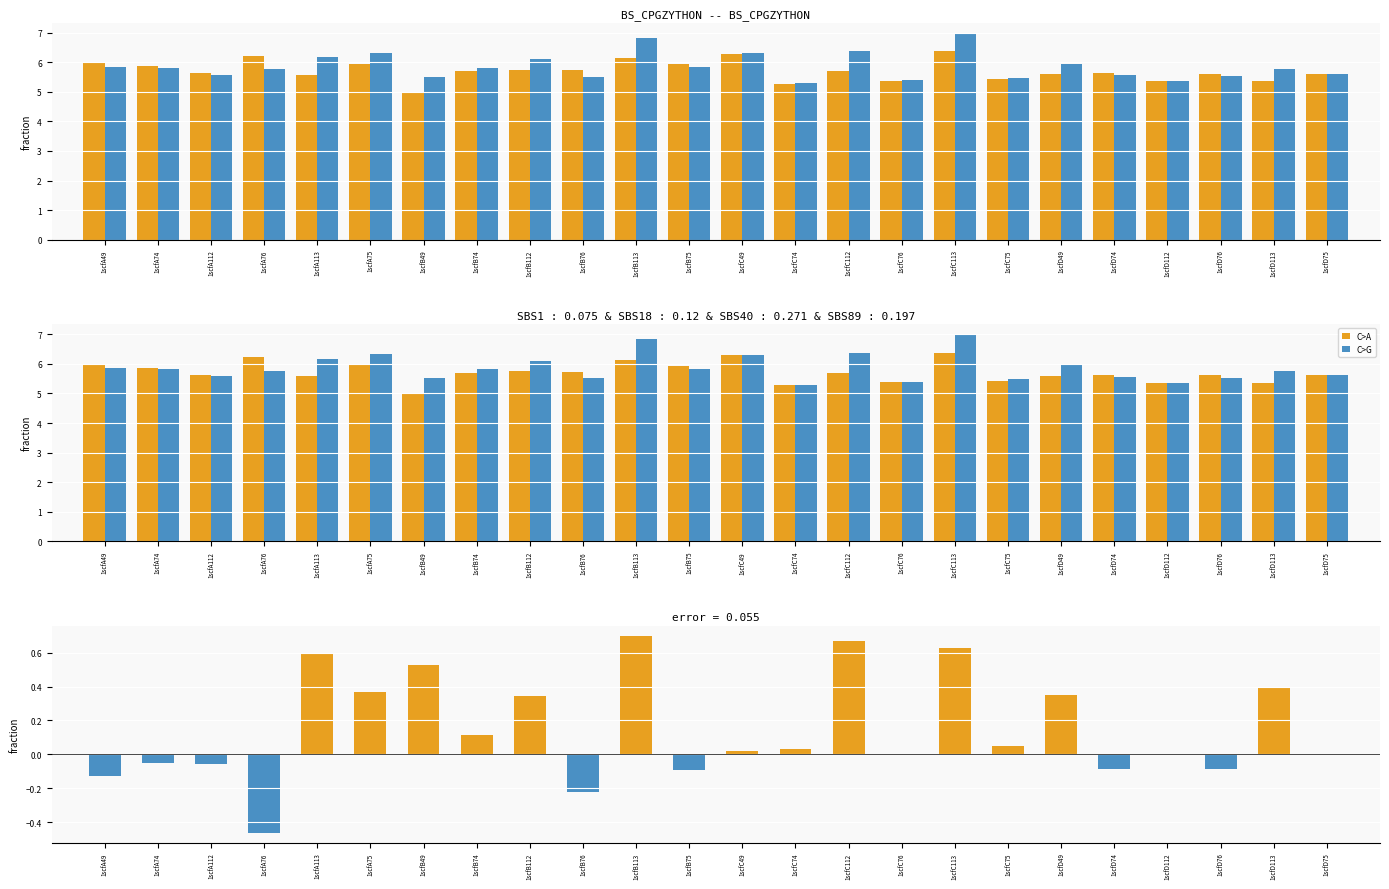

What is the maximum value for diff (col_7 - col_6)?

0.7